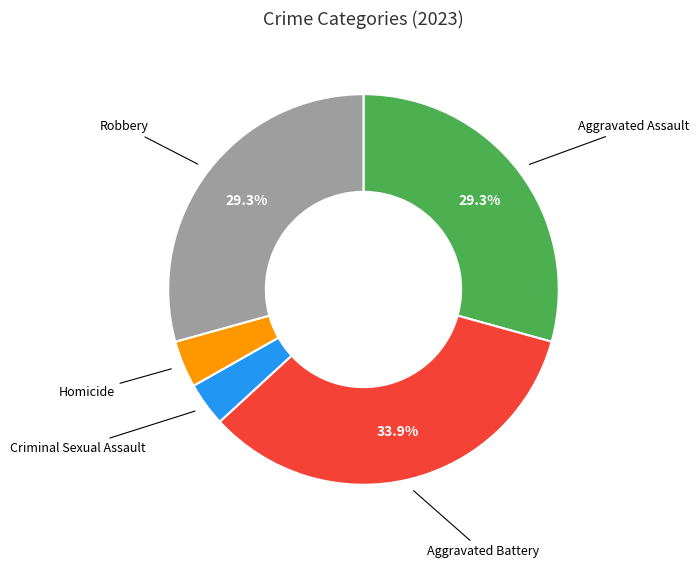

Is there any slice that represents more than half of the pie?

No